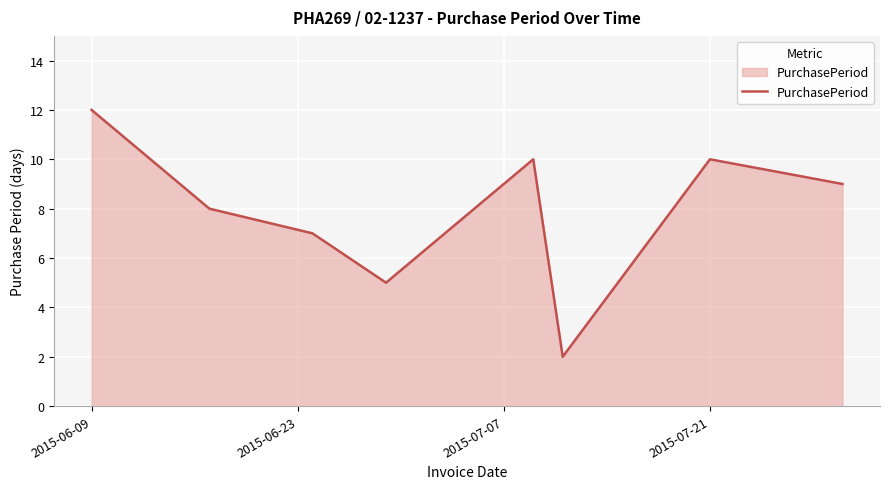

True or false: there are more than 2 points higher than both neighbors.

False